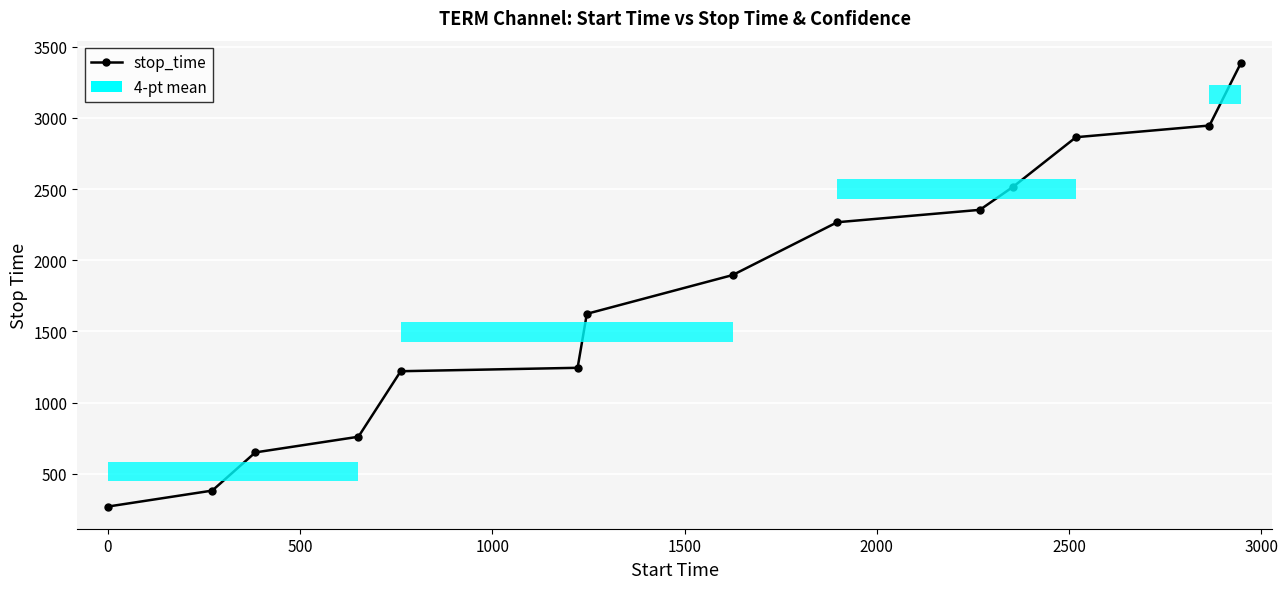

How many lines are shown in the chart?

1